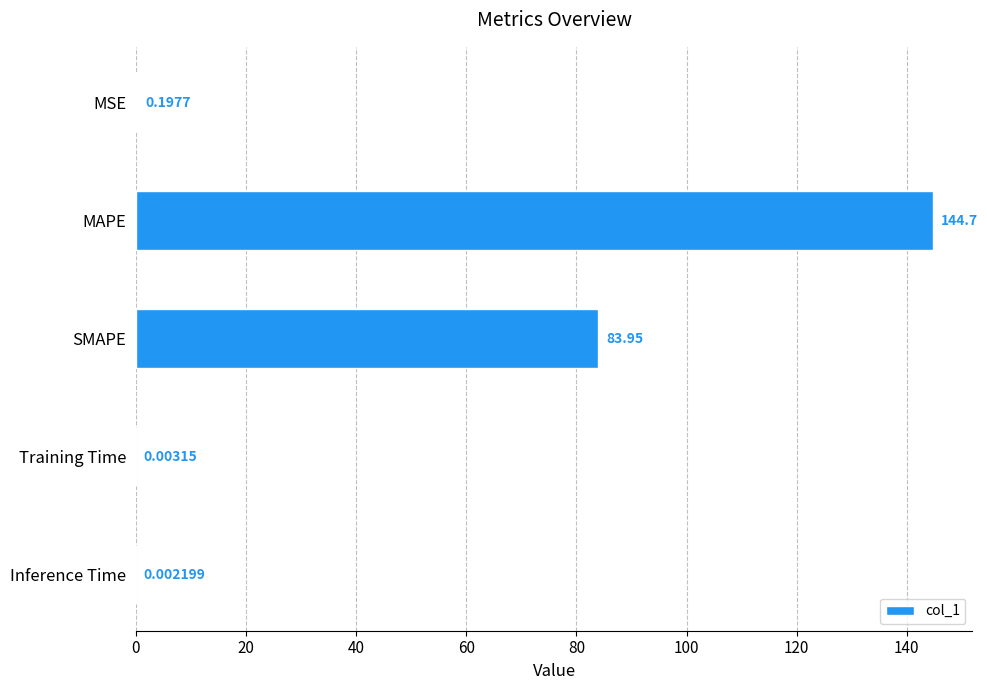

Where is the data nearest to the value 72?

SMAPE